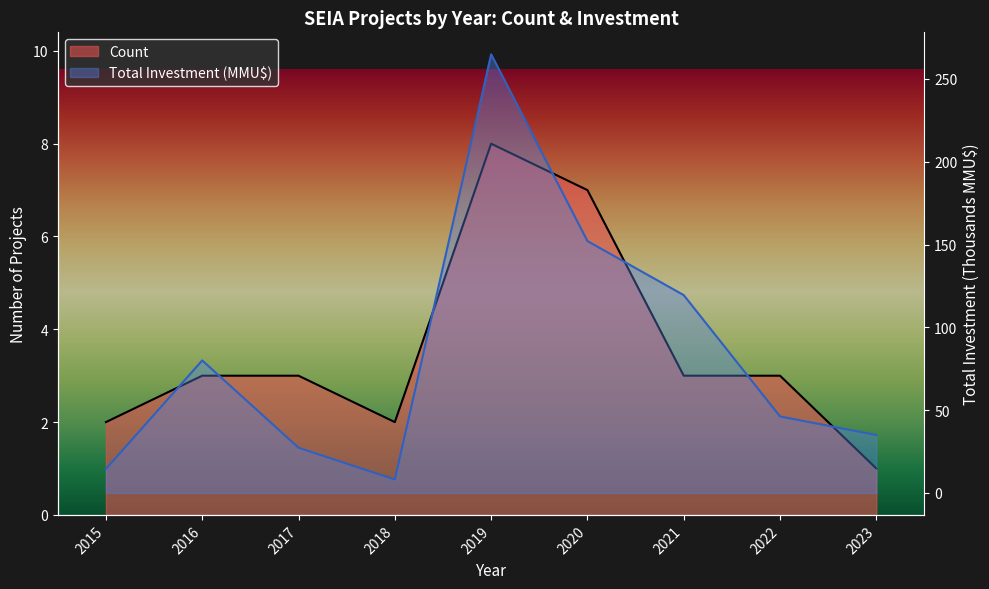

What is the total value across all series at 2019?

272.9